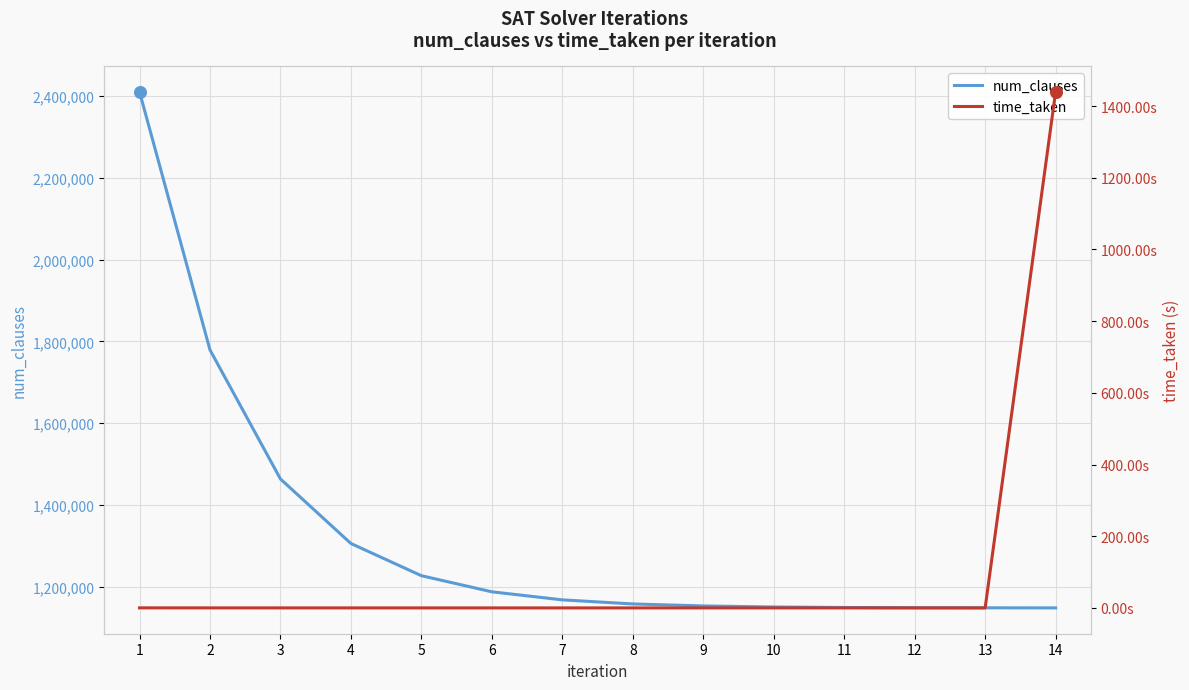

What are all the series names shown in the legend?

num_clauses, time_taken